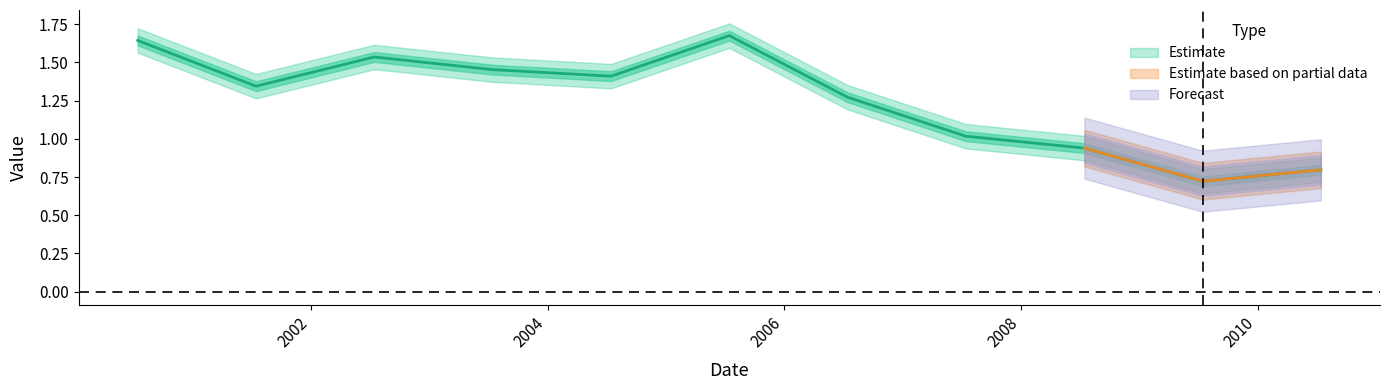

How many data points does each series have?

11